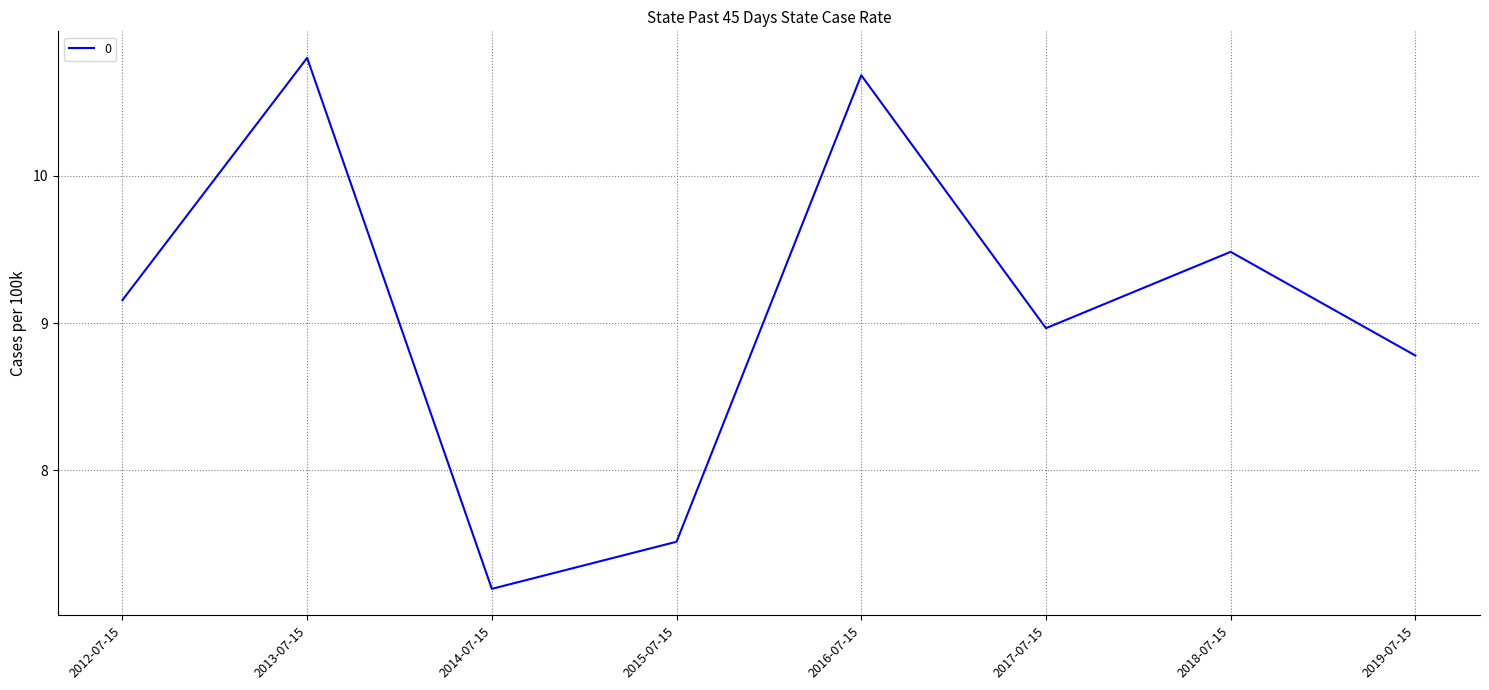

How many values are between 8 and 10?

4